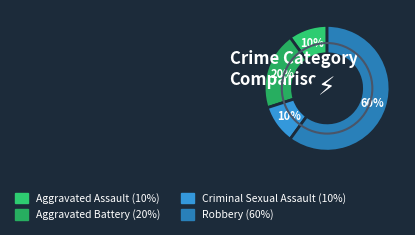

Rank the categories by value from highest to lowest.

Robbery, Aggravated Battery, Aggravated Assault, Criminal Sexual Assault